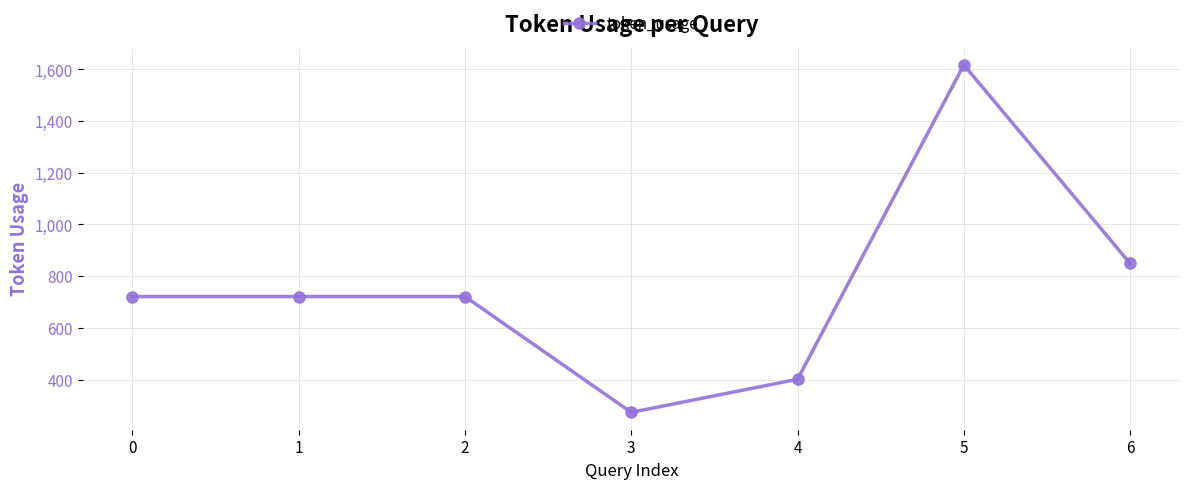

What is the sum of all values?

5303